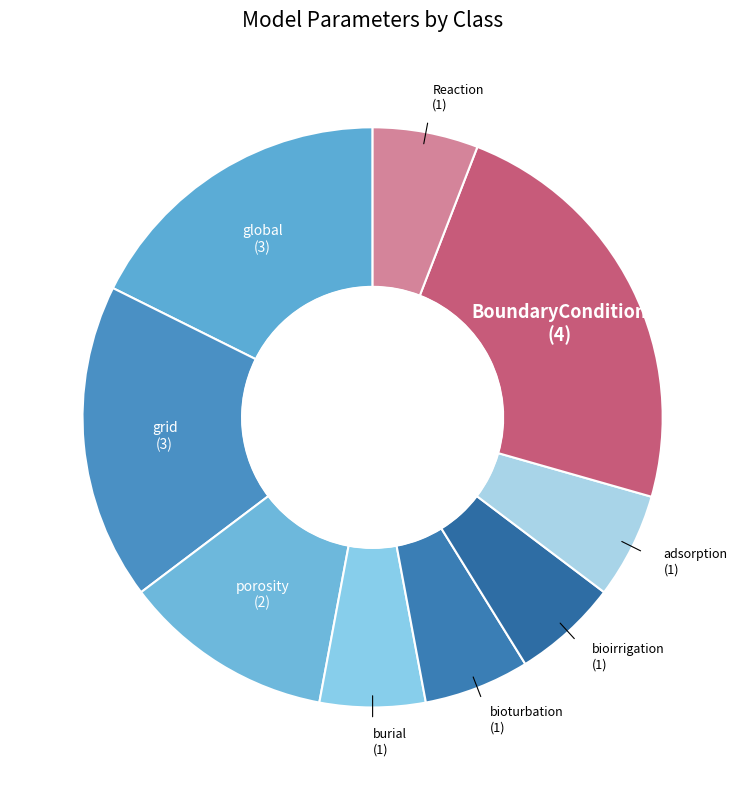

What is the change in value from global to Reaction?

-2